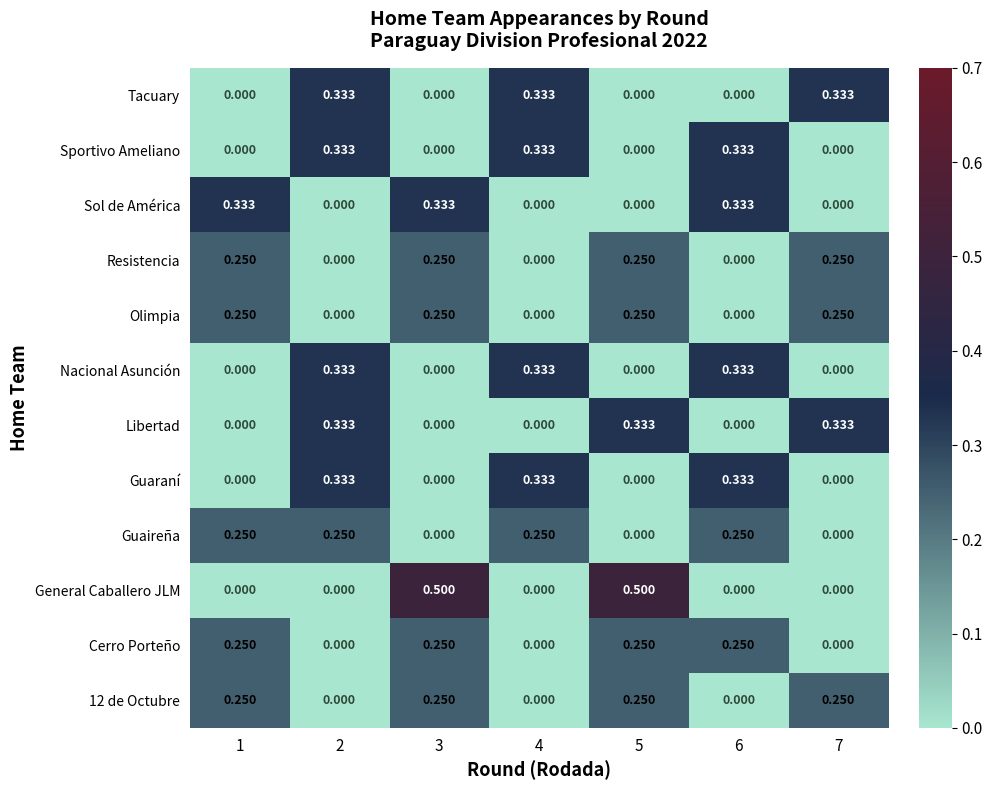

Between 5 and 6, which series saw the biggest shift?

General Caballero JLM